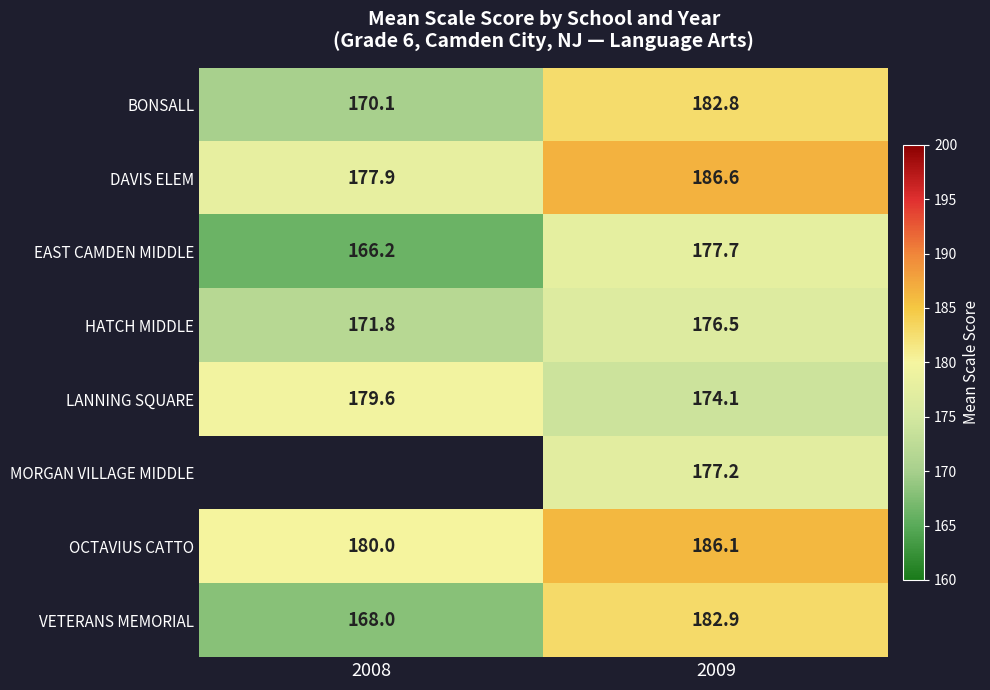

Is the value of MORGAN VILLAGE MIDDLE at 2009 greater than the value of OCTAVIUS CATTO at 2009?

No